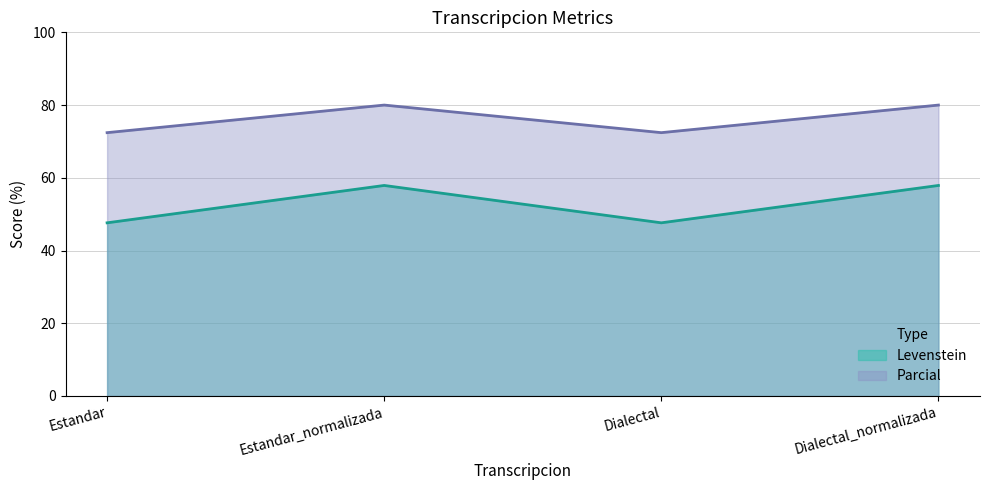

What is the approximate value of Parcial at Estandar?

72.4